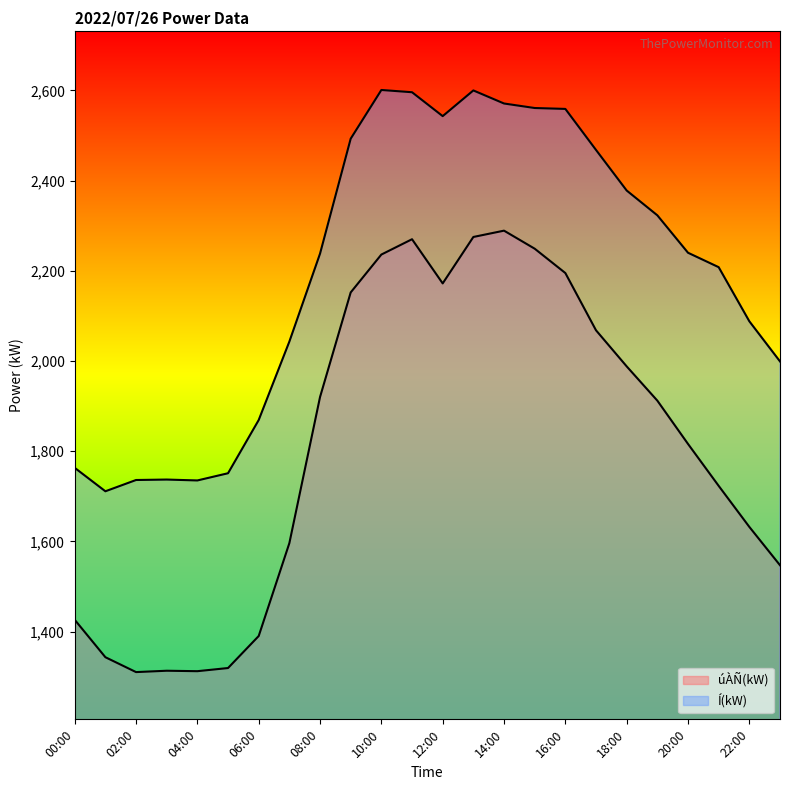

List the series in order of their overall mean, lowest first.

úÀÑ(kW), Í(kW)